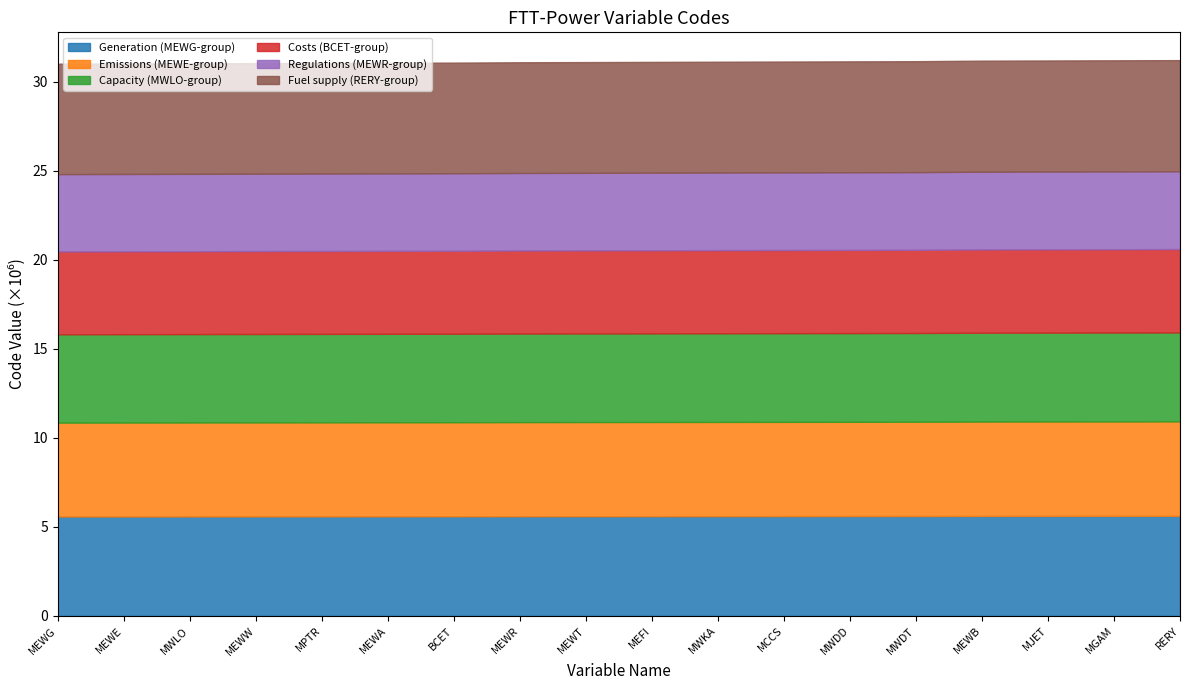

True or false: Generation (MEWG-group) has a value of 2.4 at MEWT.

False